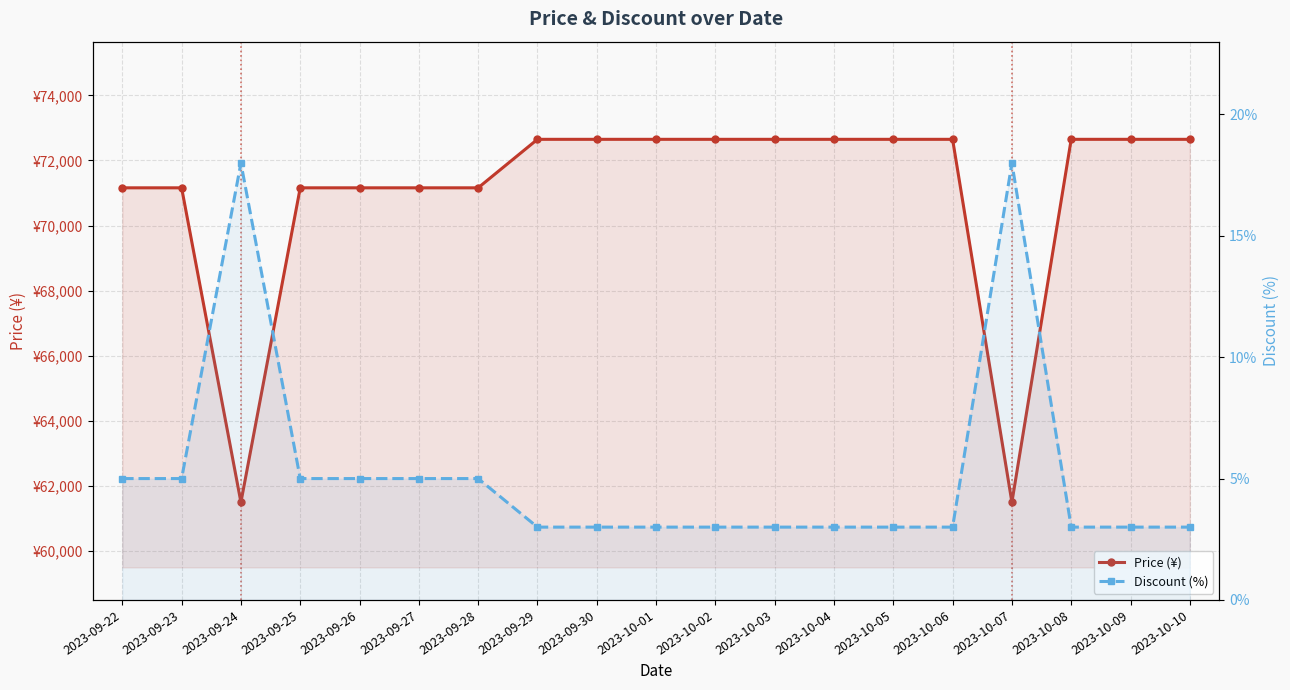

Rank the categories by Price (¥) value from lowest to highest.

2023-09-24, 2023-10-07, 2023-09-22, 2023-09-23, 2023-09-25, 2023-09-26, 2023-09-27, 2023-09-28, 2023-09-29, 2023-09-30, 2023-10-01, 2023-10-02, 2023-10-03, 2023-10-04, 2023-10-05, 2023-10-06, 2023-10-08, 2023-10-09, 2023-10-10